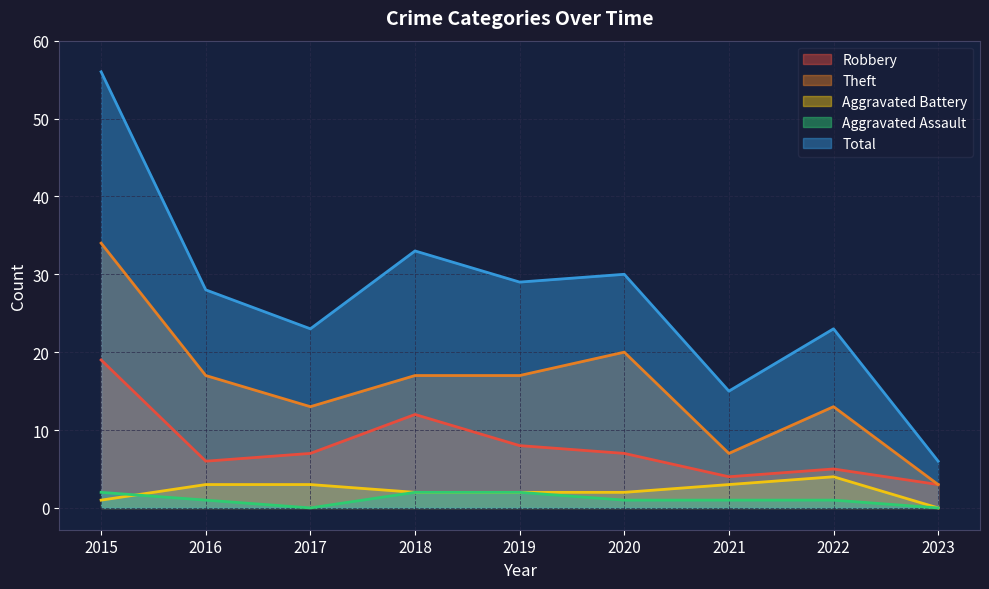

At 2021, list the series in order from smallest to largest.

Aggravated Assault, Aggravated Battery, Robbery, Theft, Total